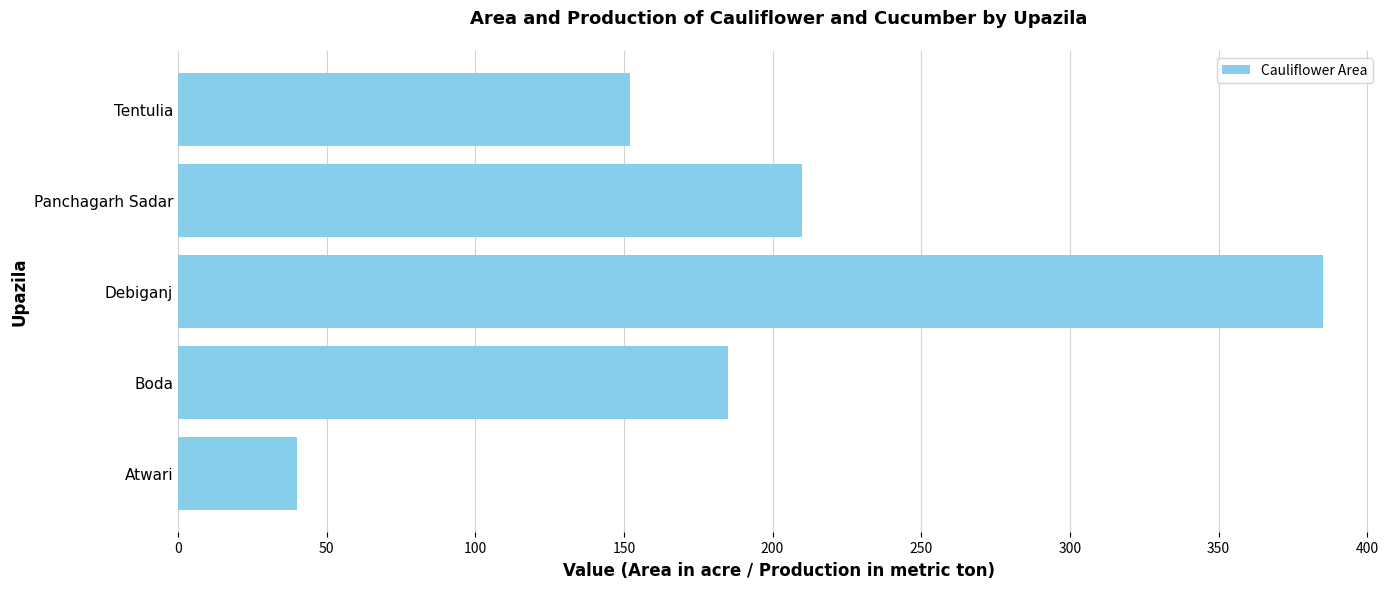

List the labels in order of value, smallest first.

Atwari, Tentulia, Boda, Panchagarh Sadar, Debiganj